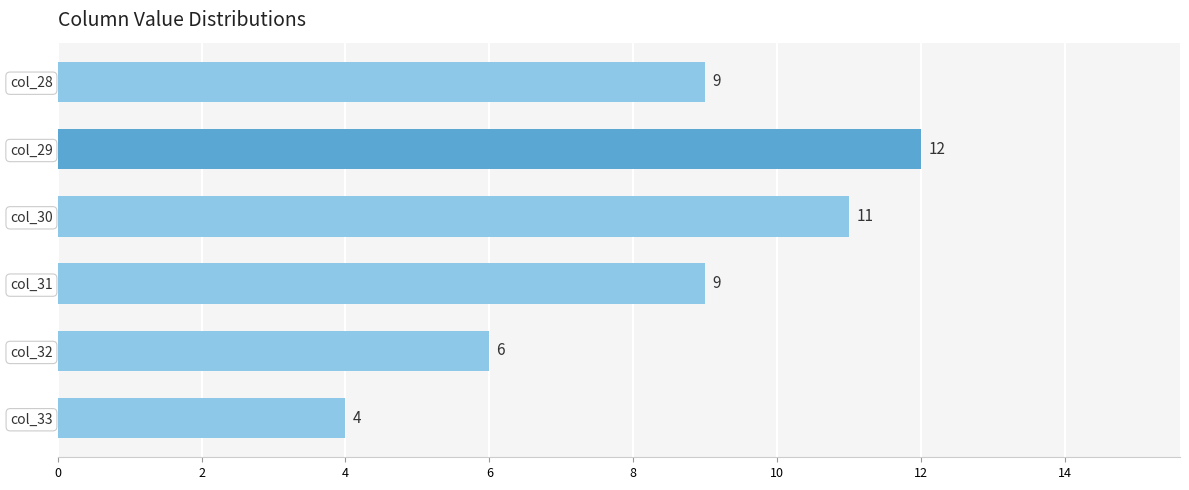

Which category has the lowest value across all series?

col_33